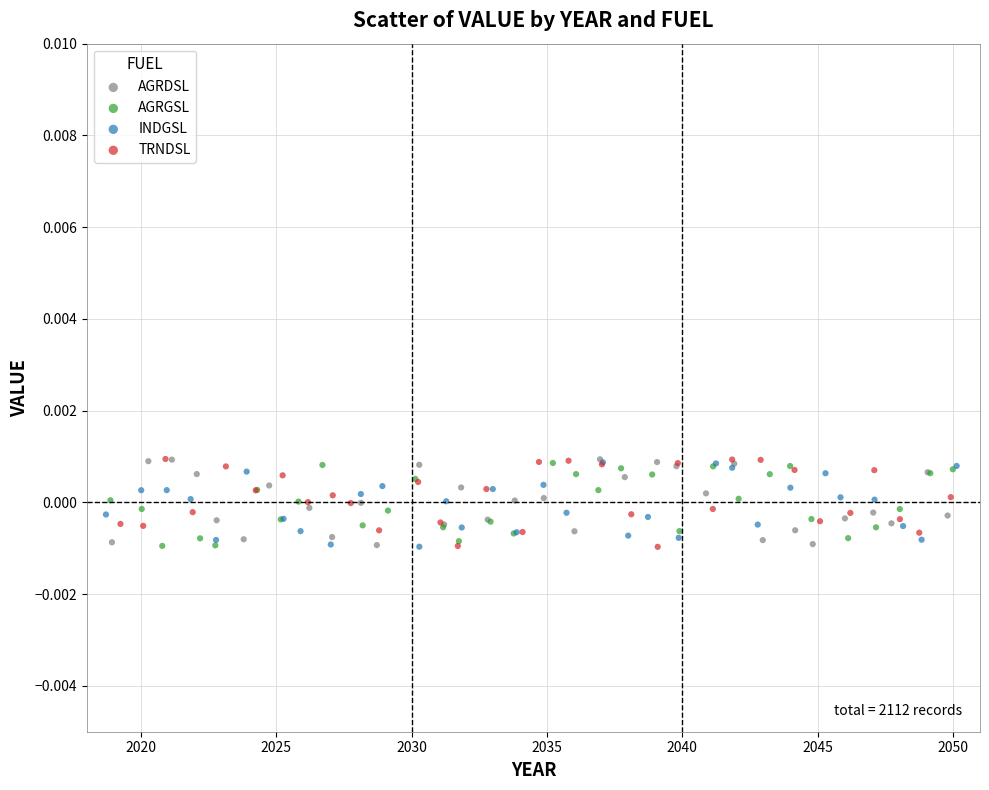

What are all the series names shown in the legend?

AGRDSL, AGRGSL, INDGSL, TRNDSL